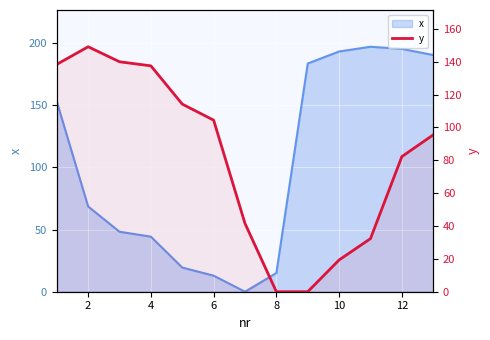

How many lines are shown in the chart?

1